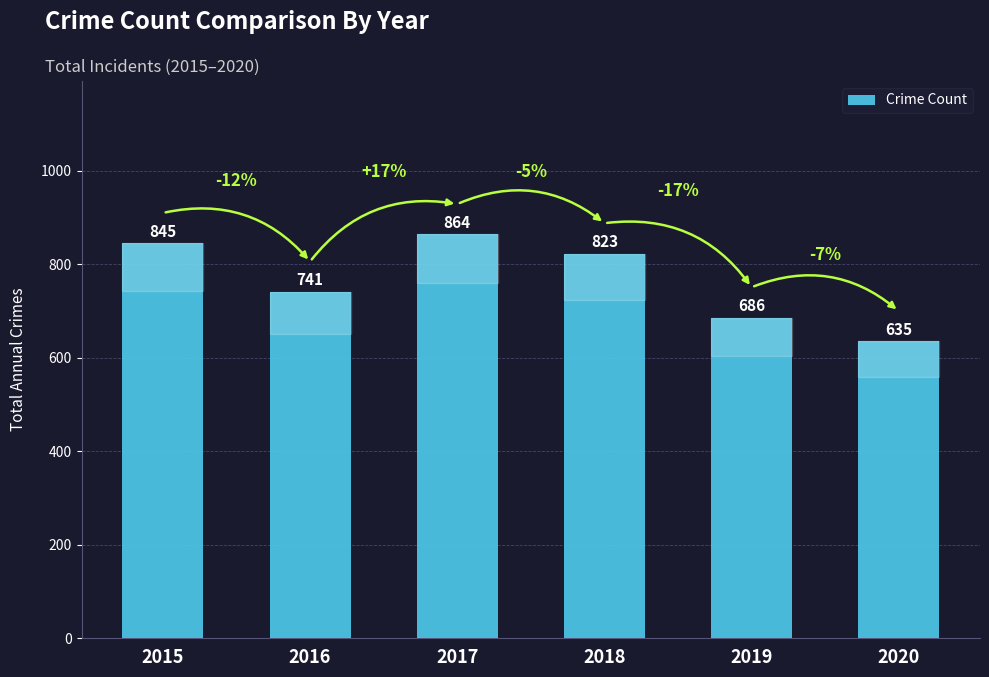

What is the value of the 2nd bar from the left?

741